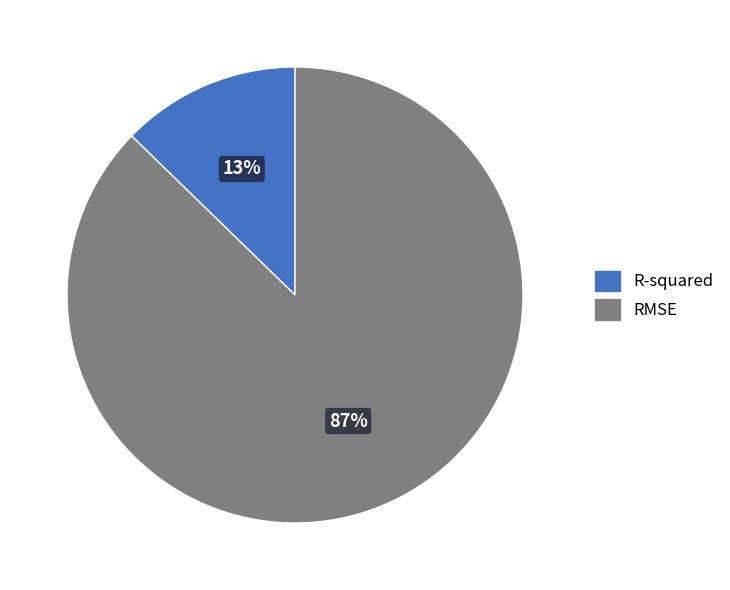

What is the largest slice in the pie chart?

RMSE